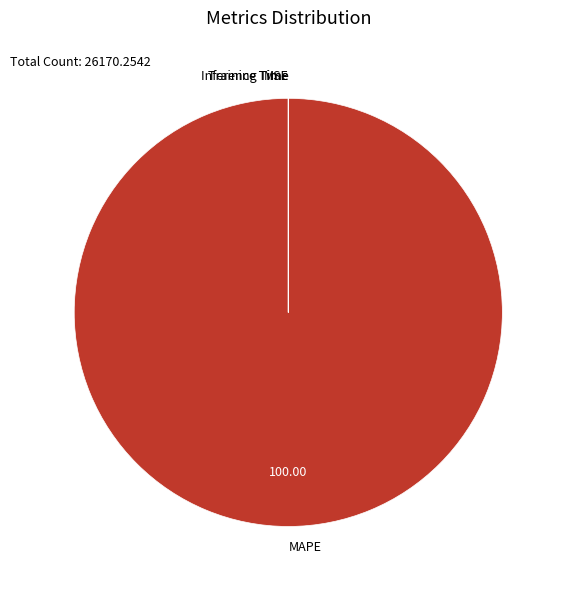

Which category accounts for the majority?

MAPE